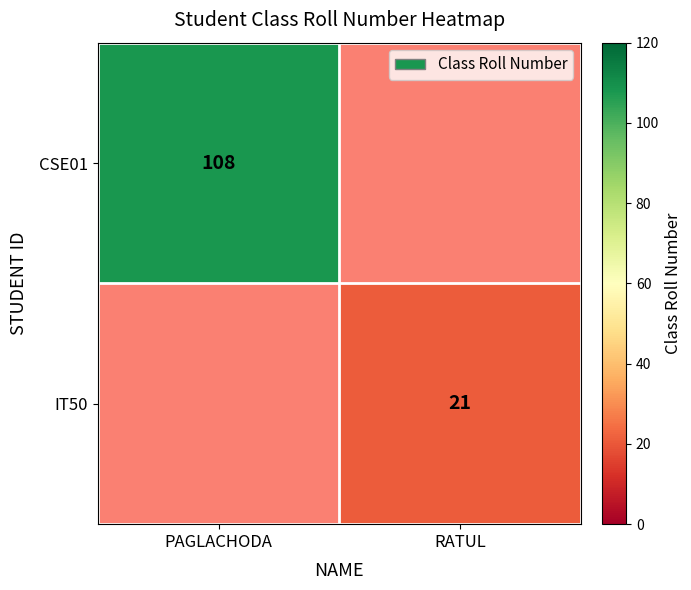

What is the maximum value shown in the chart?

108.0